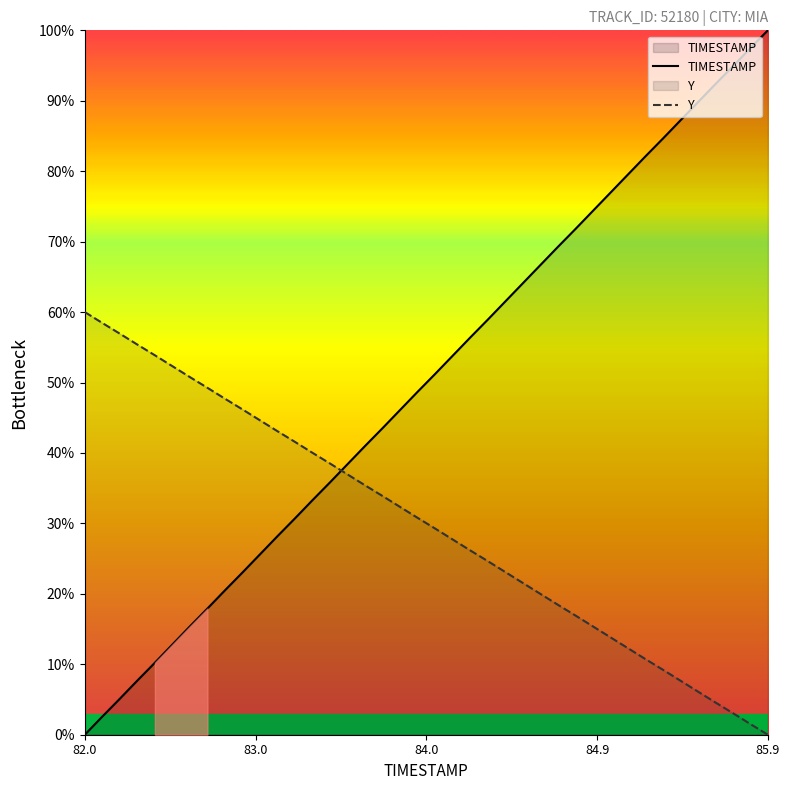

At which label does TIMESTAMP reach its minimum?

82.0